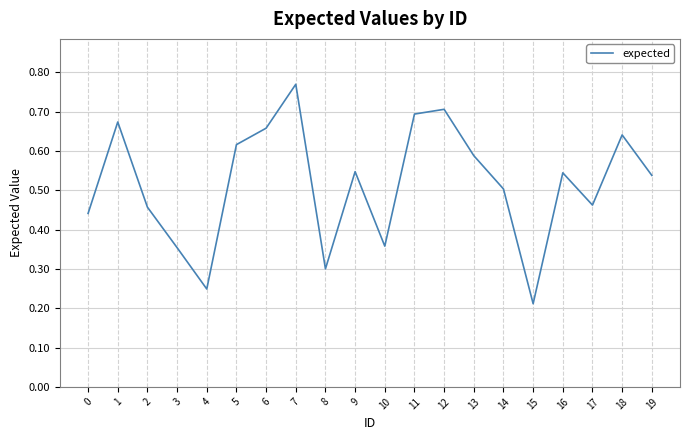

Between 4 and 17, which is larger?

17